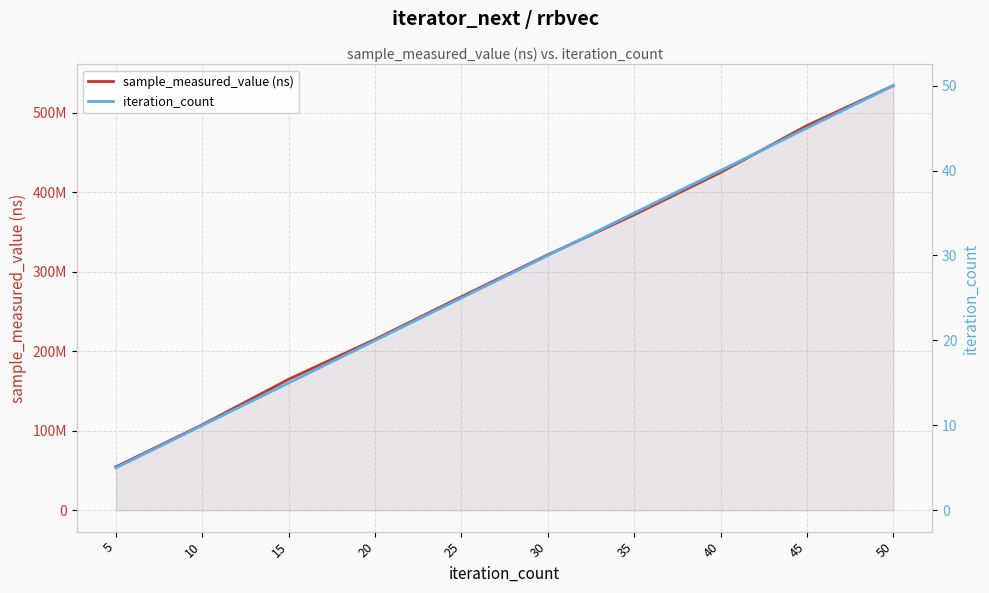

Which series has the largest range (max minus min)?

sample_measured_value (ns)